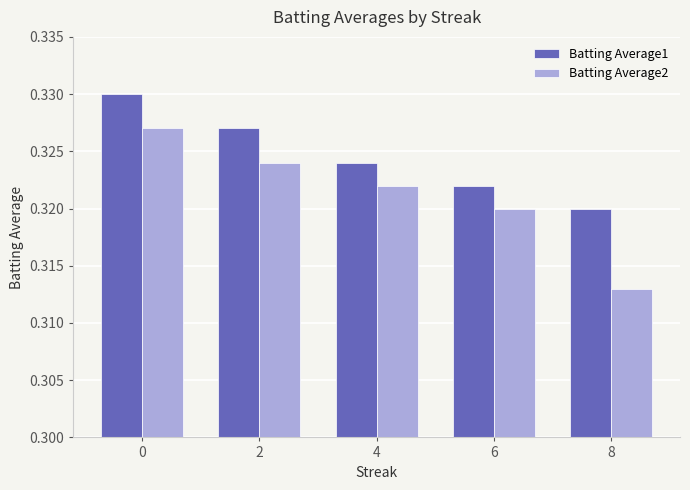

The value of Batting Average1 at 8 is 0.5. True or false?

False